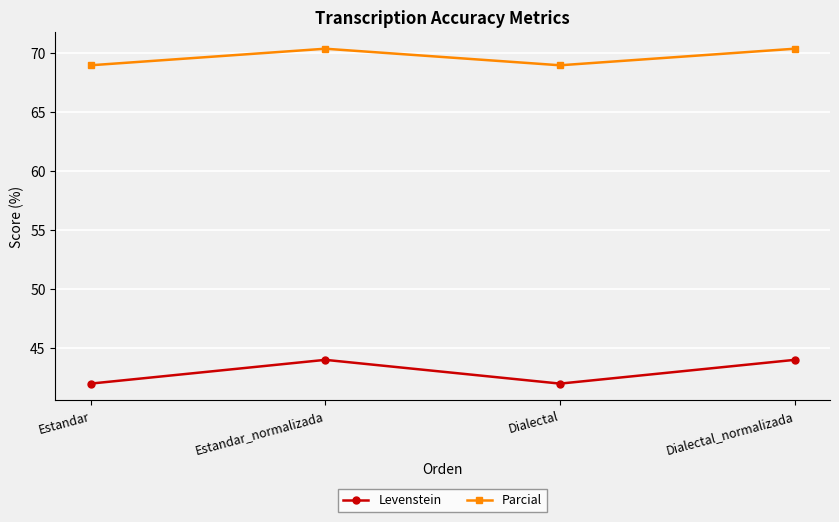

What is the smallest value displayed?

42.0